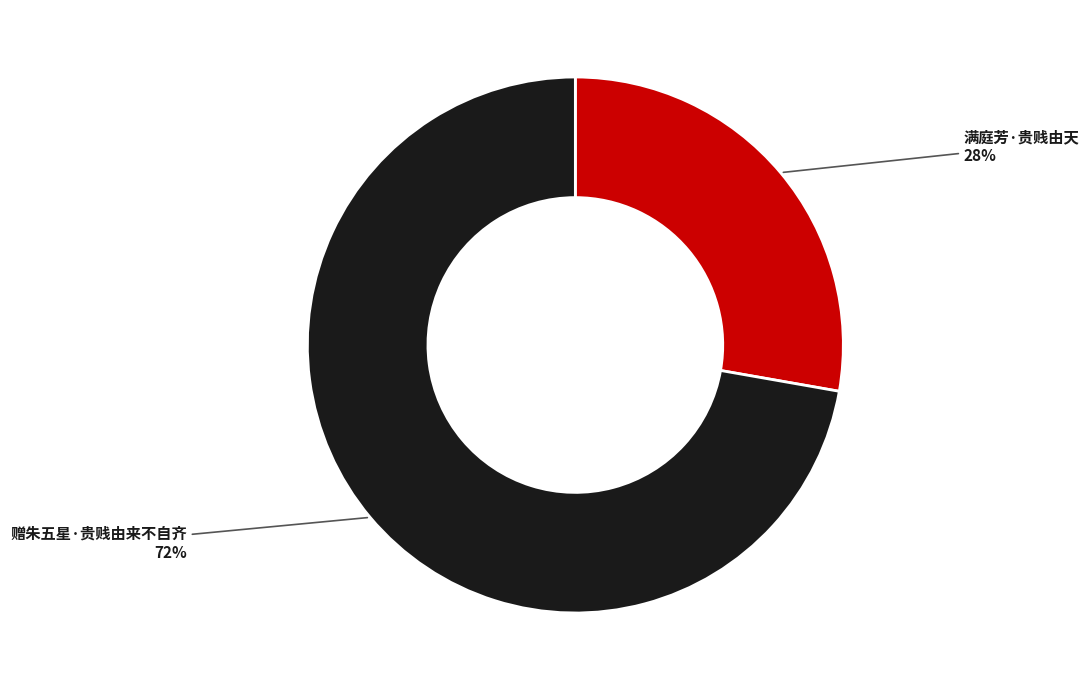

Does 满庭芳·贵贱由天 account for over 50% of the chart?

No